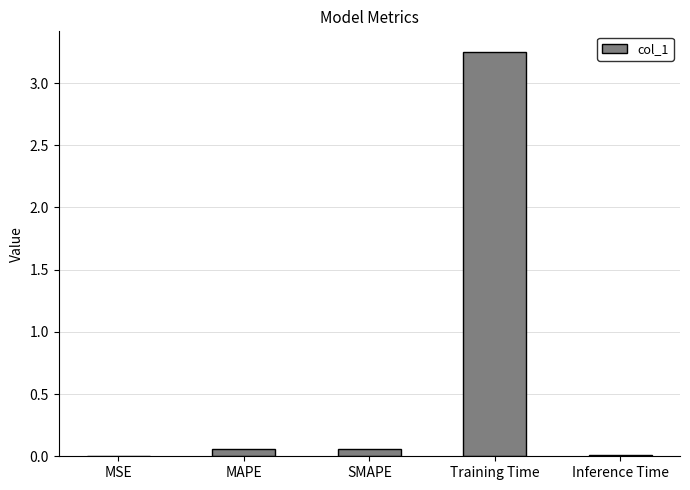

Which label corresponds to the largest value in the chart?

Training Time